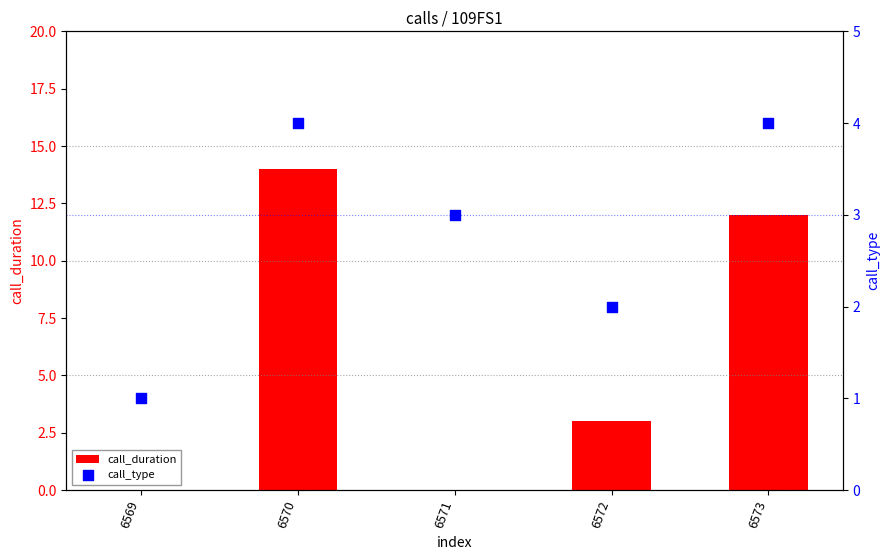

What is the total value across all series at 6571?

3